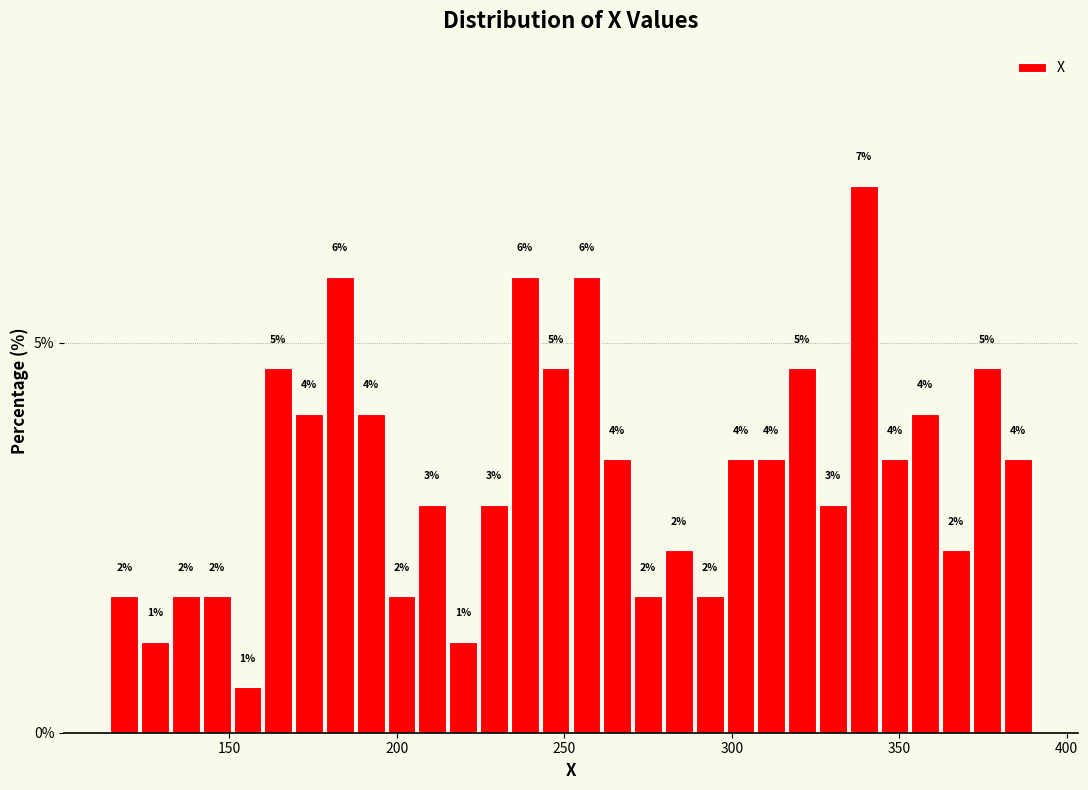

Read against the x-axis, roughly where is the centre of the tallest bar?

340